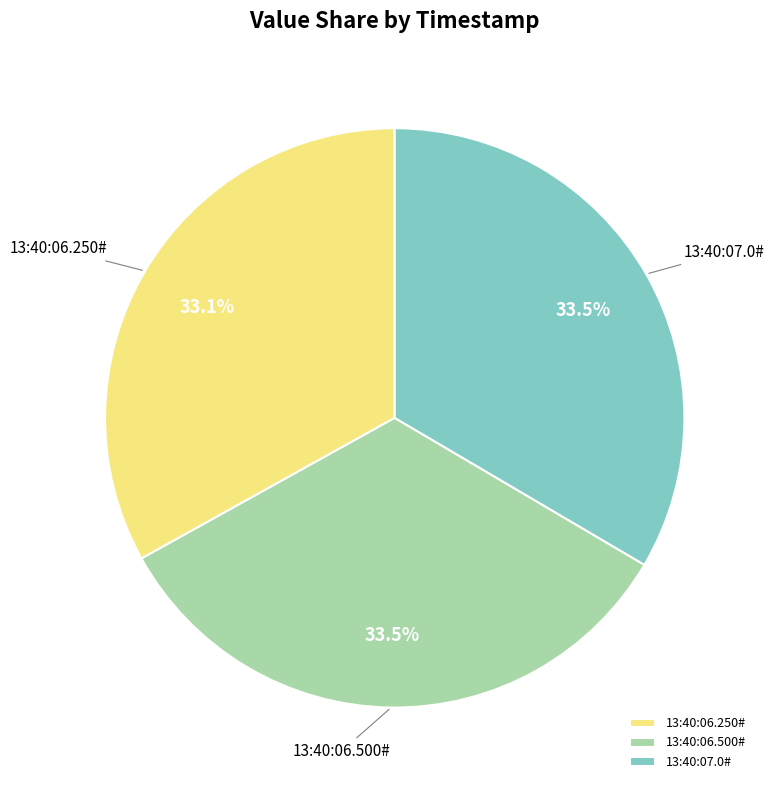

Approximately how many times larger is the value at 13:40:07.0# compared to 13:40:06.250#?

1.0